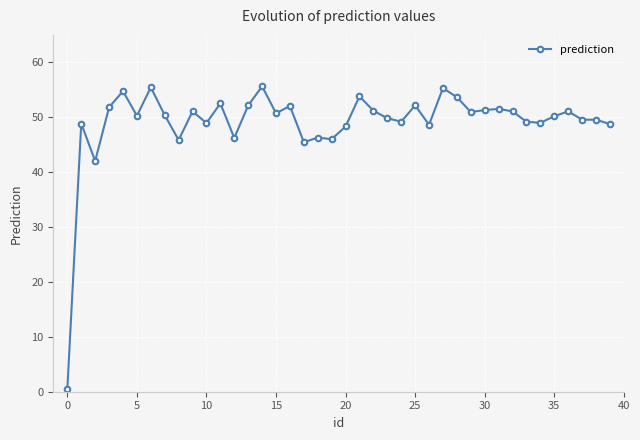

What is the difference between the maximum and minimum values?

55.1